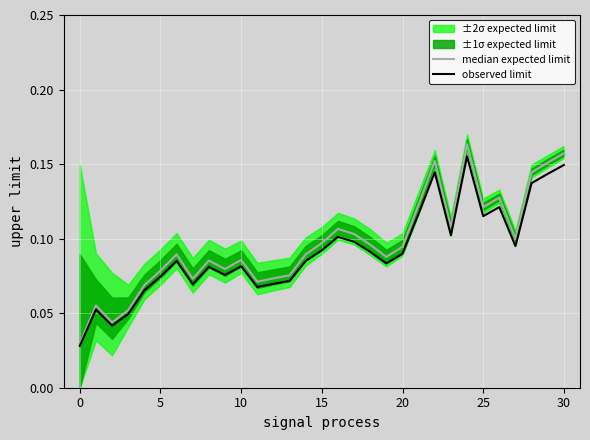

True or false: median expected limit and observed limit cross at least once.

False